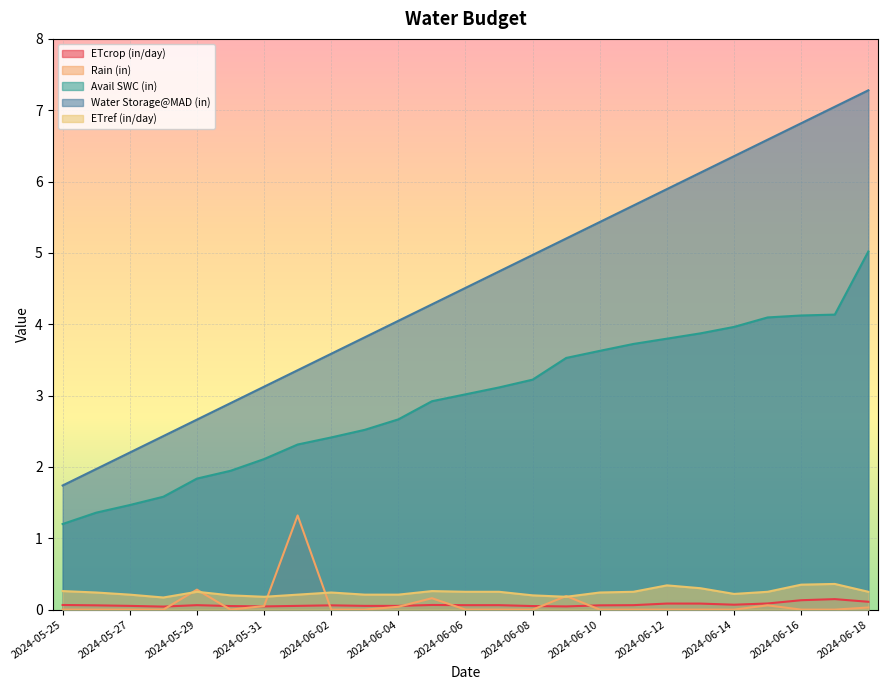

True or false: ETref (in/day) and Rain (in) cross at least once.

True